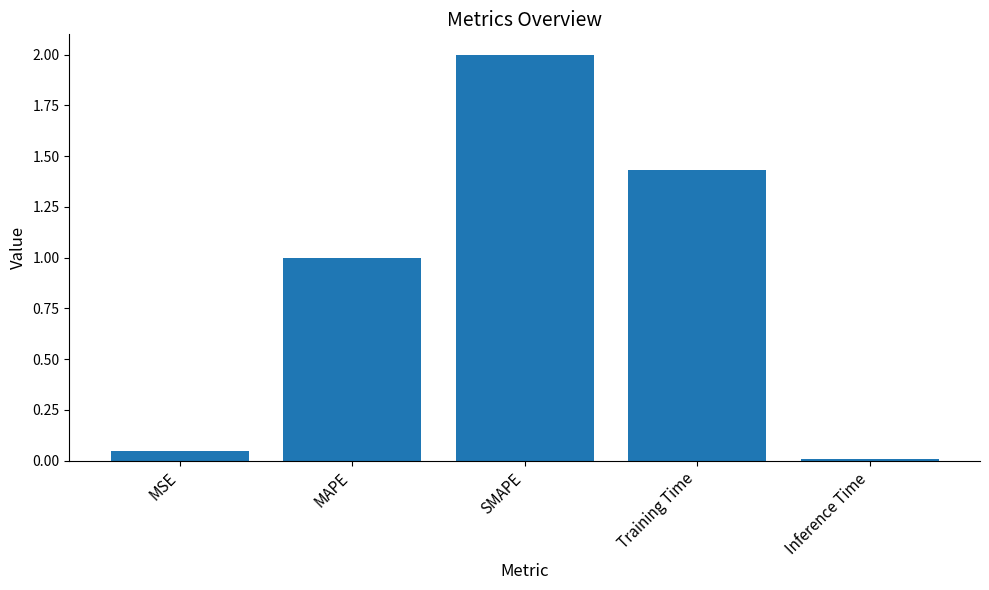

How many bars are there in total?

5